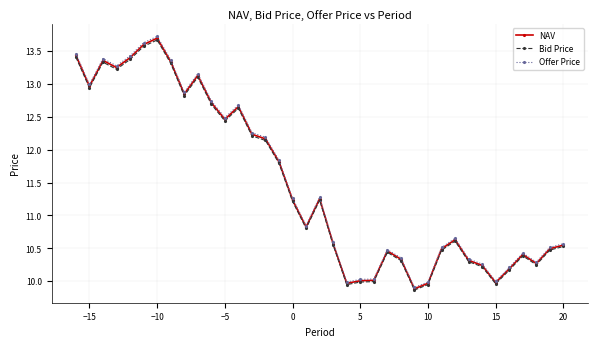

What is the difference between the maximum and minimum values in the Offer Price series?

3.8